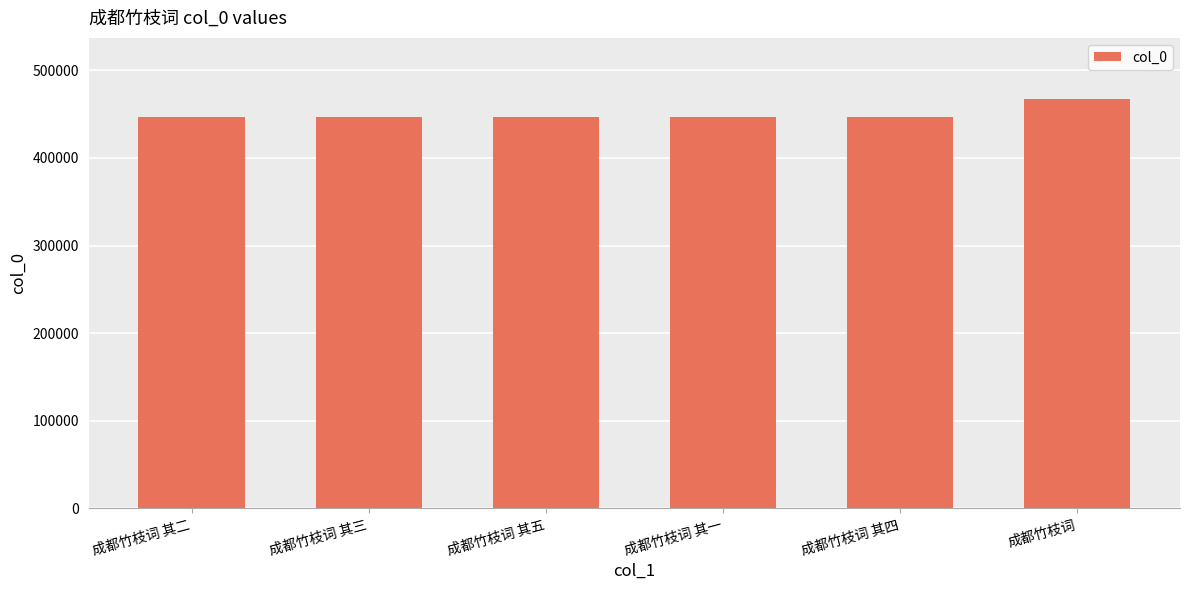

Between 成都竹枝词 and 成都竹枝词 其五, which is larger?

成都竹枝词